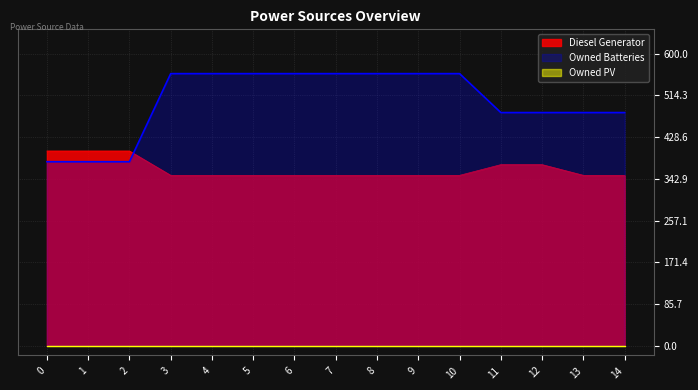

True or false: Owned Batteries has more than 0 points higher than both neighbors.

False